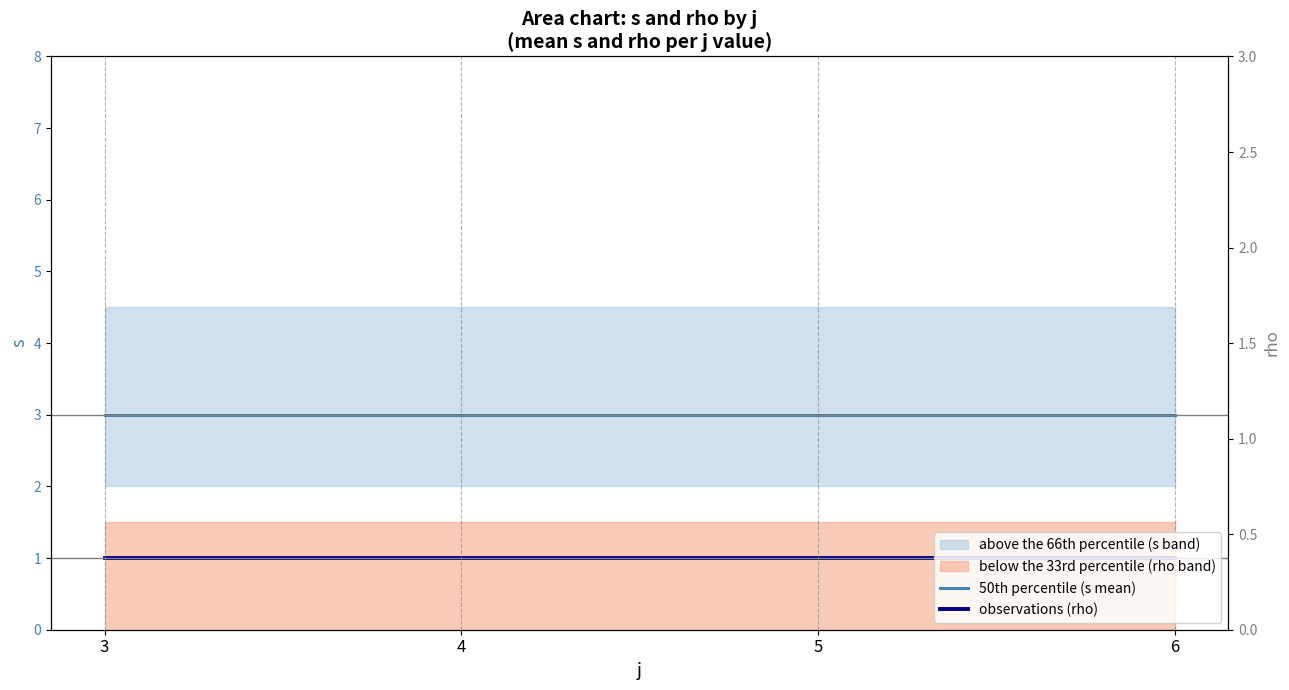

How many lines are shown in the chart?

2